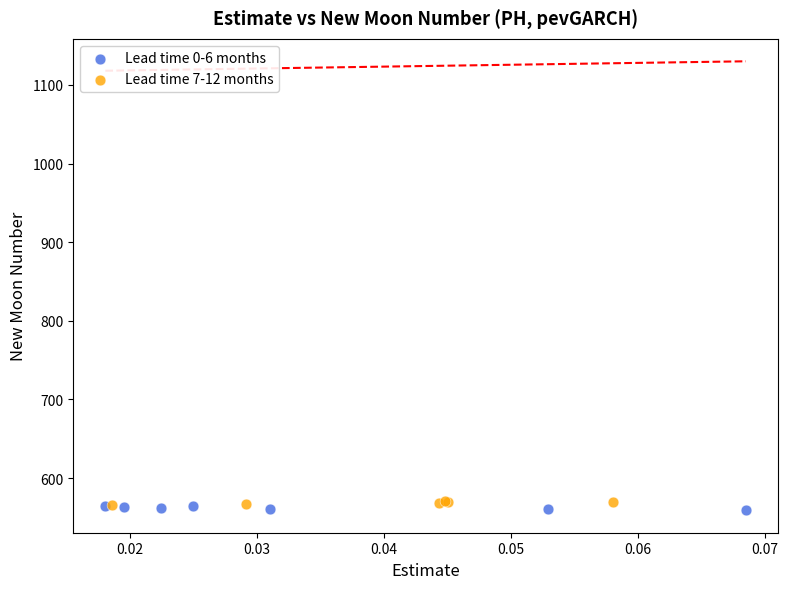

Which series has the widest spread of Y values?

Lead time 0-6 months